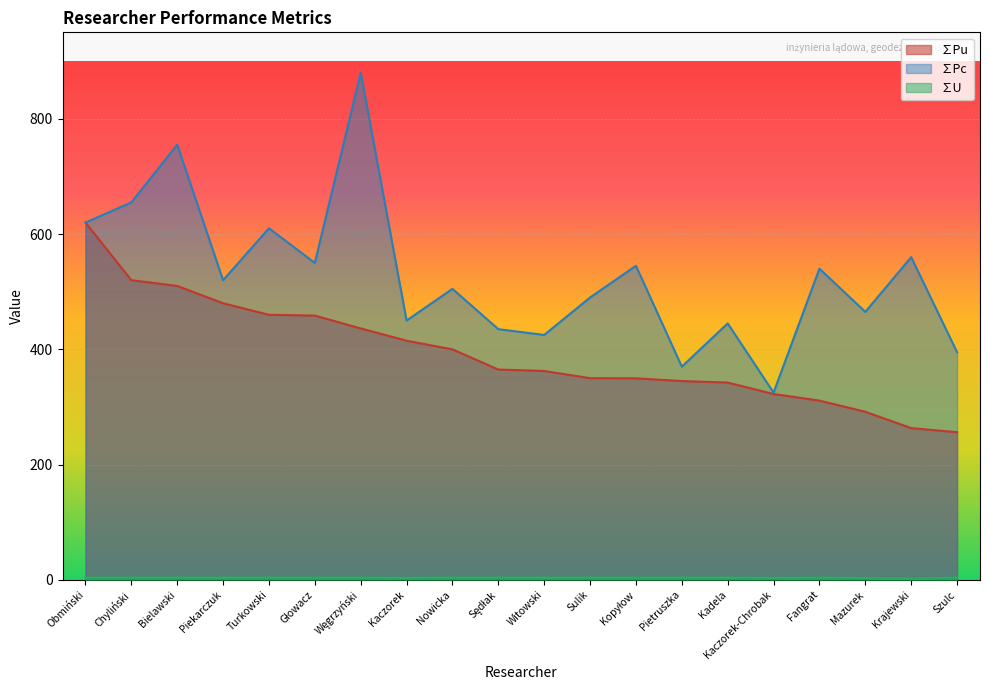

Where is the first local maximum for ∑U?

Węgrzyński